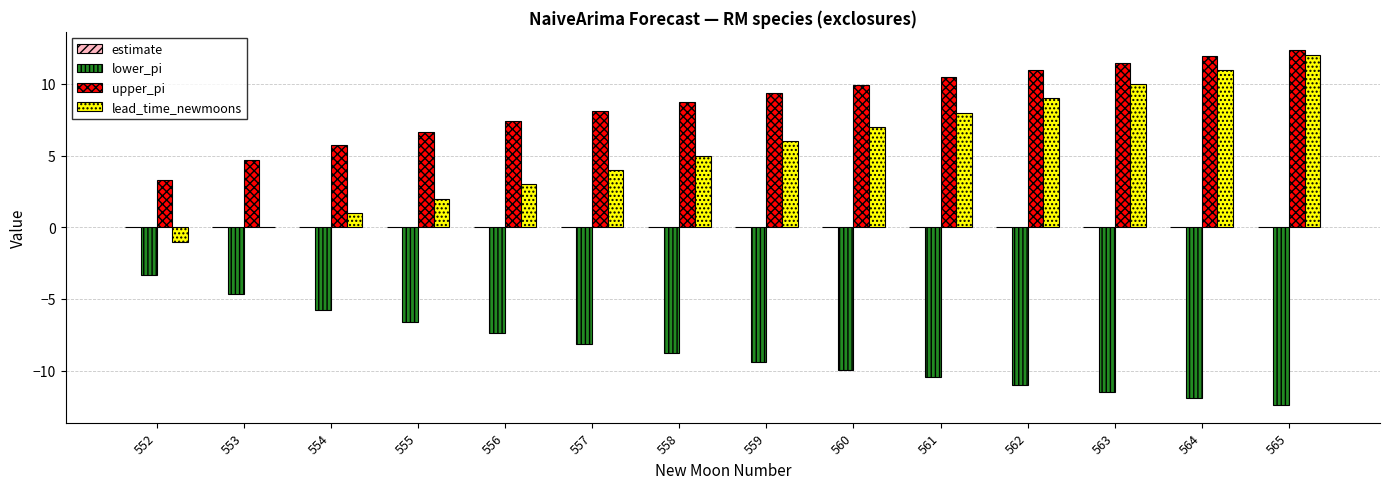

Which category has the highest value in the lower_pi series?

552